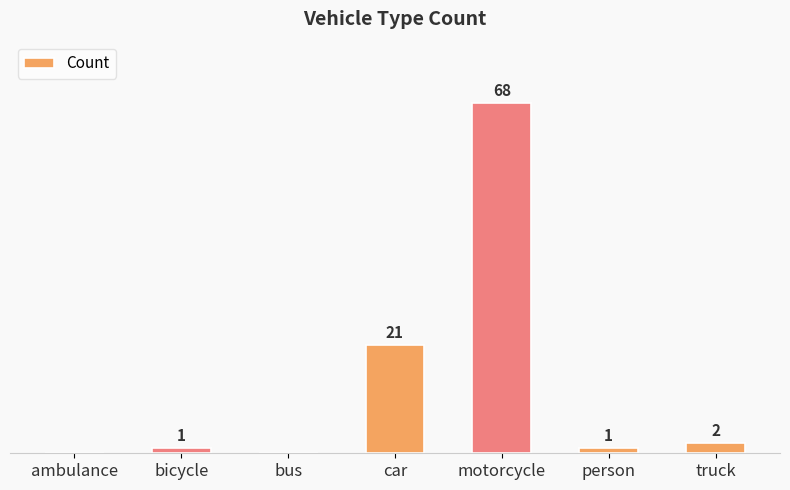

Which has a higher value, truck or ambulance?

truck